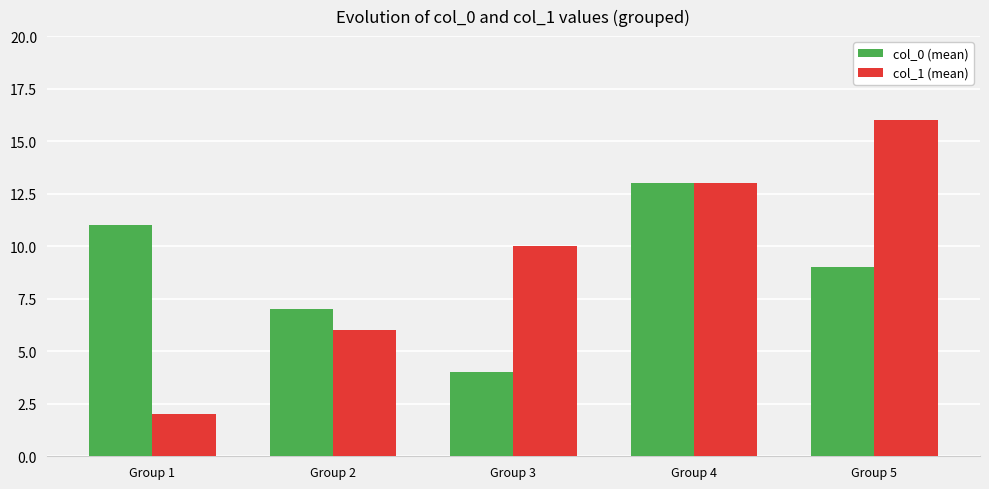

How many data points in col_1 (mean) are less than 10?

2